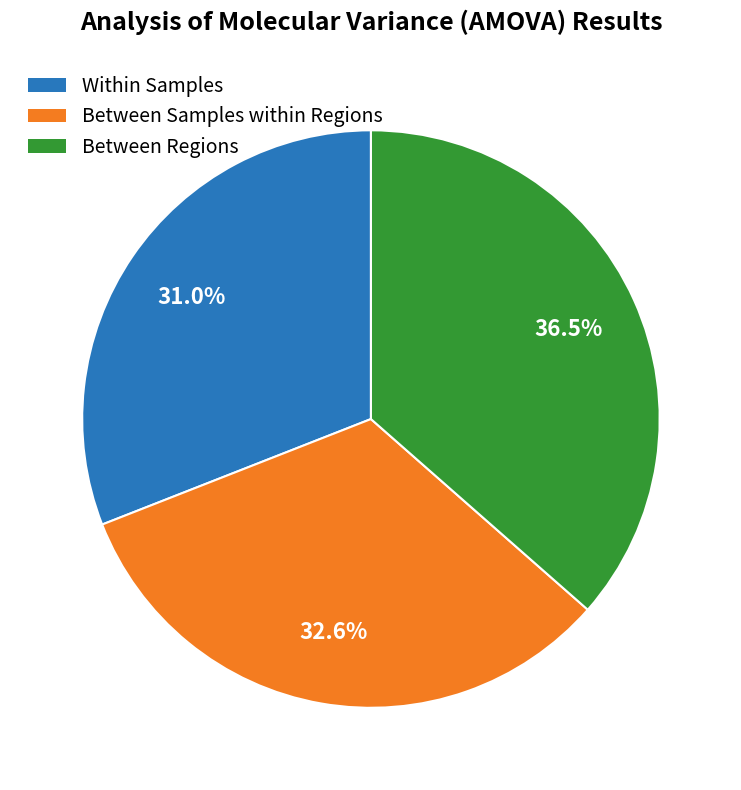

Does any single category account for the majority?

No